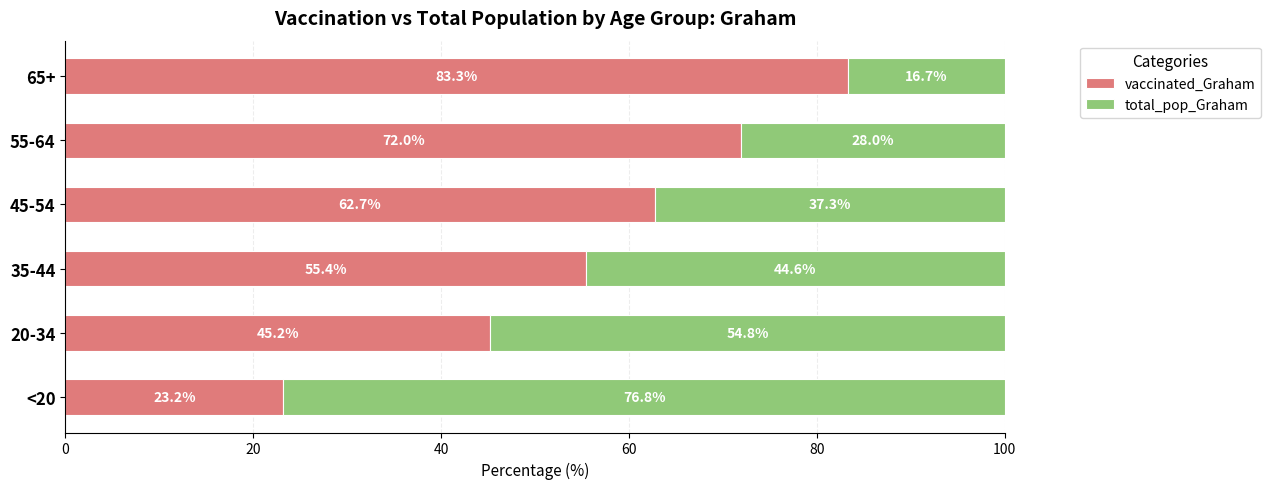

At which label is vaccinated_Graham closest to 53?

35-44